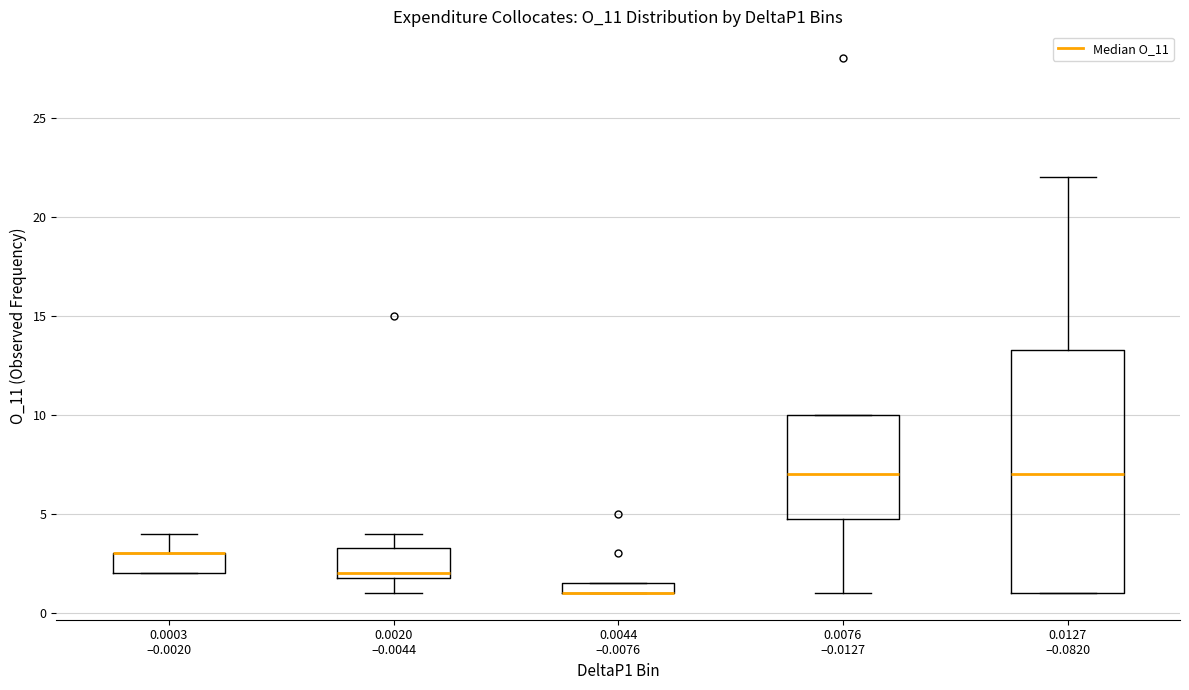

Where is the lower edge of the box for 0.0044 –0.0076 on the y-axis? The values are not printed on the chart, so give them approximately, as read against the axis.

1.0